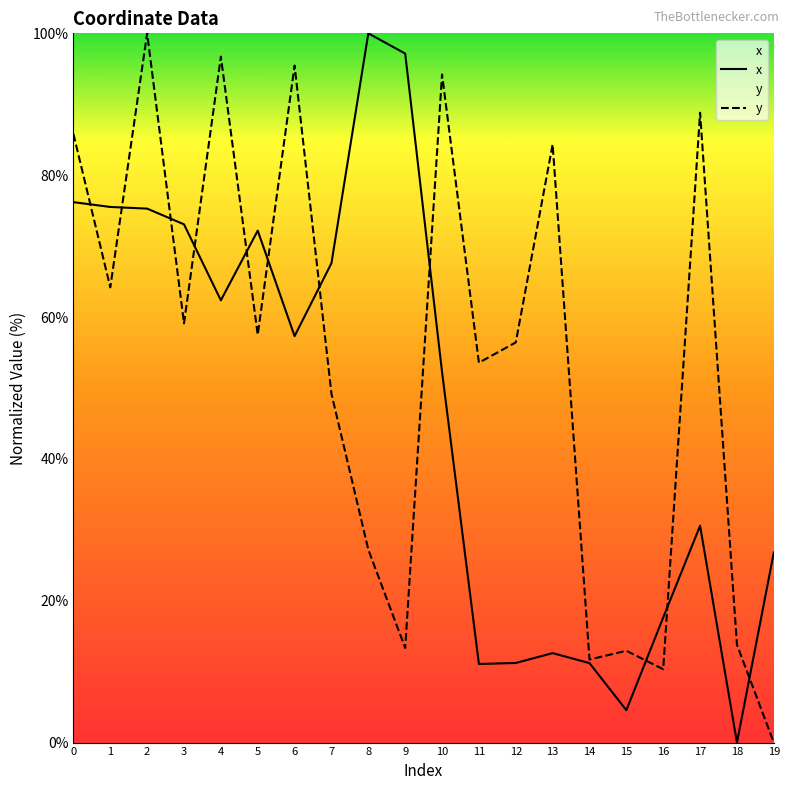

Reading left to right, extract all data points from this chart.

x: 0=76.2	1=75.5	2=75.3	3=73.1	4=62.4	5=72.2	6=57.3	7=67.6	8=100.0	9=97.1	10=52.3	11=11.1	12=11.2	13=12.6	14=11.2	15=4.6	16=17.6	17=30.6	18=0.0	19=26.8
y: 0=85.8	1=64.2	2=100.0	3=59.1	4=96.7	5=57.5	6=95.5	7=49.2	8=27.2	9=13.3	10=94.2	11=53.6	12=56.4	13=84.3	14=11.7	15=12.9	16=10.3	17=88.8	18=13.8	19=0.0